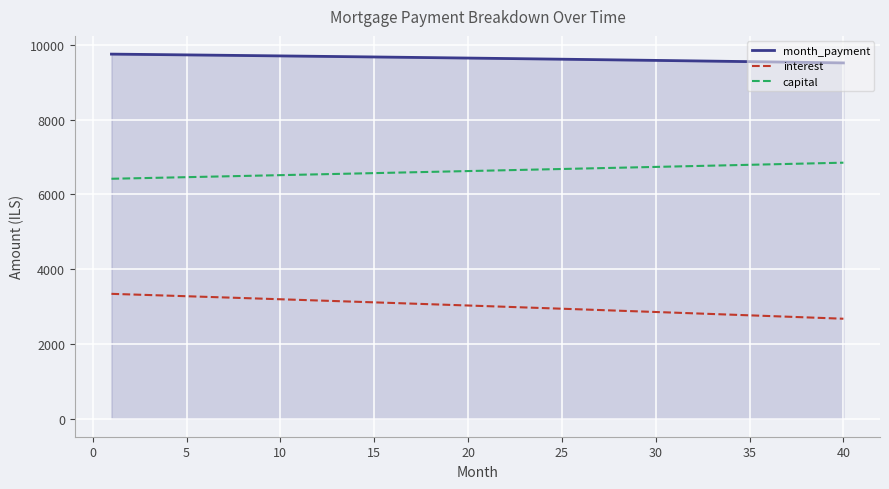

Which series has the largest total across all categories?

month_payment